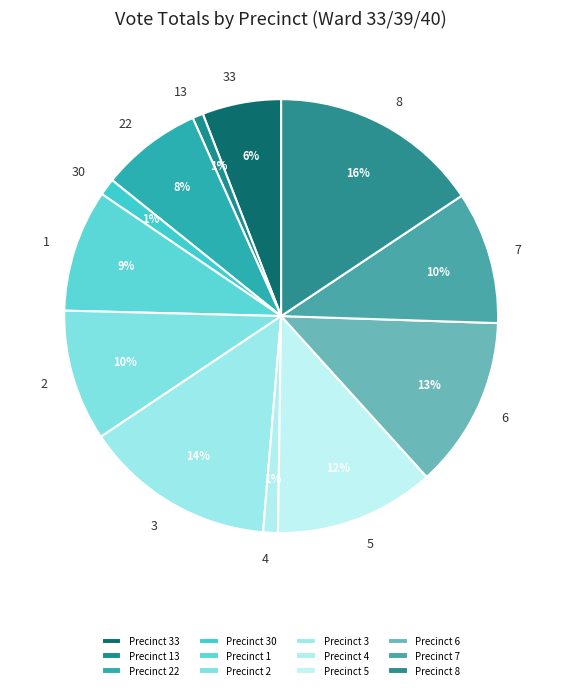

To the nearest percent, what is the average slice percentage?

8%